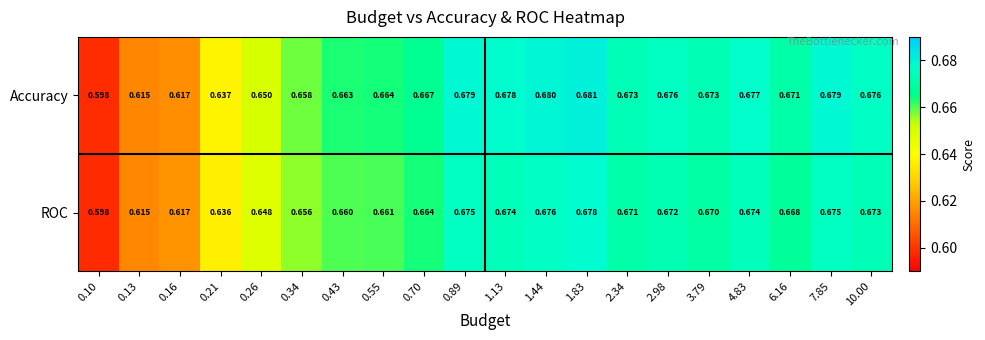

Which series has the largest total across all categories?

Accuracy